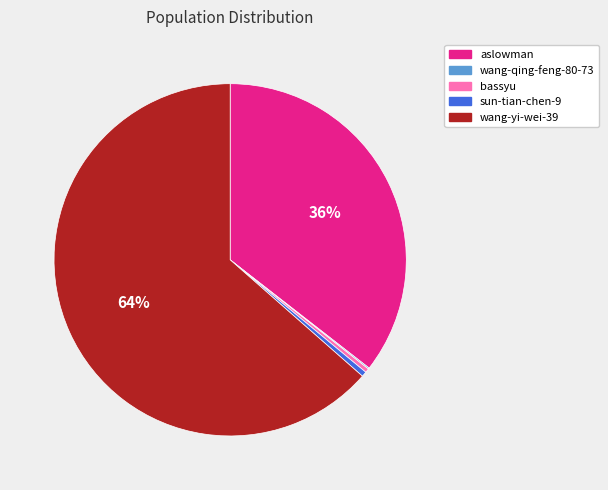

Which slice is the largest?

wang-yi-wei-39